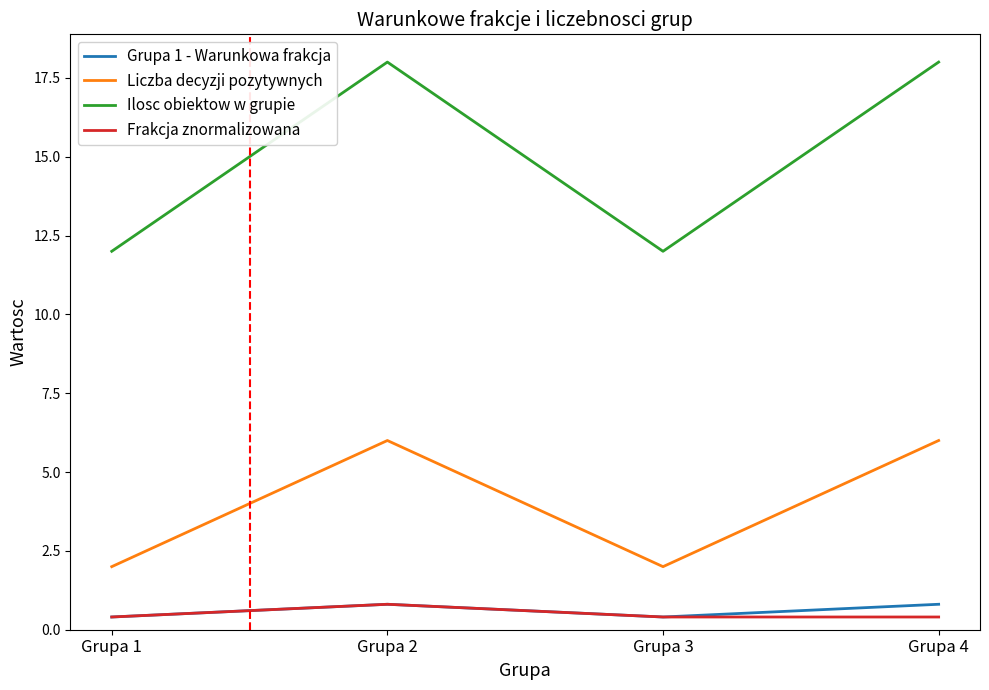

Reading left to right, list all the values displayed in this chart.

Grupa 1 - Warunkowa frakcja: Grupa 1=0.4	Grupa 2=0.8	Grupa 3=0.4	Grupa 4=0.8
Liczba decyzji pozytywnych: Grupa 1=2.0	Grupa 2=6.0	Grupa 3=2.0	Grupa 4=6.0
Ilosc obiektow w grupie: Grupa 1=12.0	Grupa 2=18.0	Grupa 3=12.0	Grupa 4=18.0
Frakcja znormalizowana: Grupa 1=0.4	Grupa 2=0.8	Grupa 3=0.4	Grupa 4=0.4